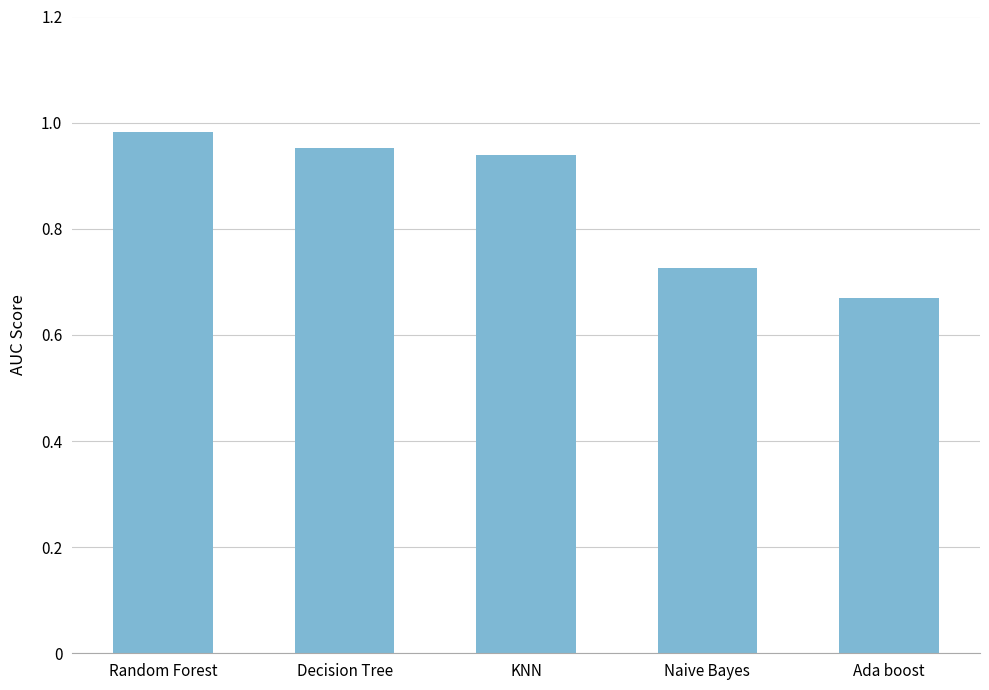

At which category does the chart reach its minimum across all series?

Ada boost